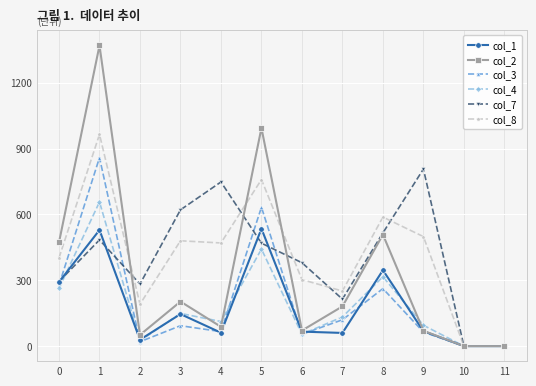

What is the maximum value shown in the chart?

1370